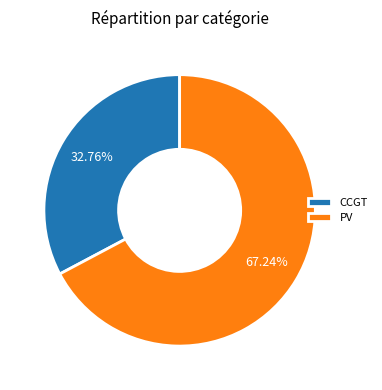

Is the sum of PV and CCGT greater than half?

Yes